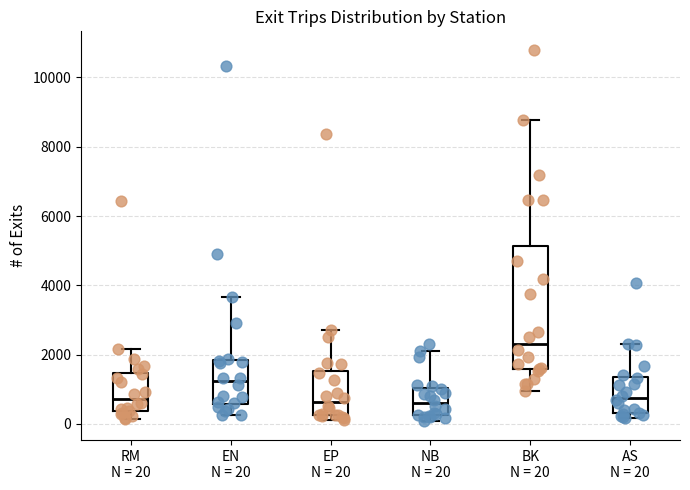

Which box is the tallest, from its lower edge to its upper edge?

BK N = 20